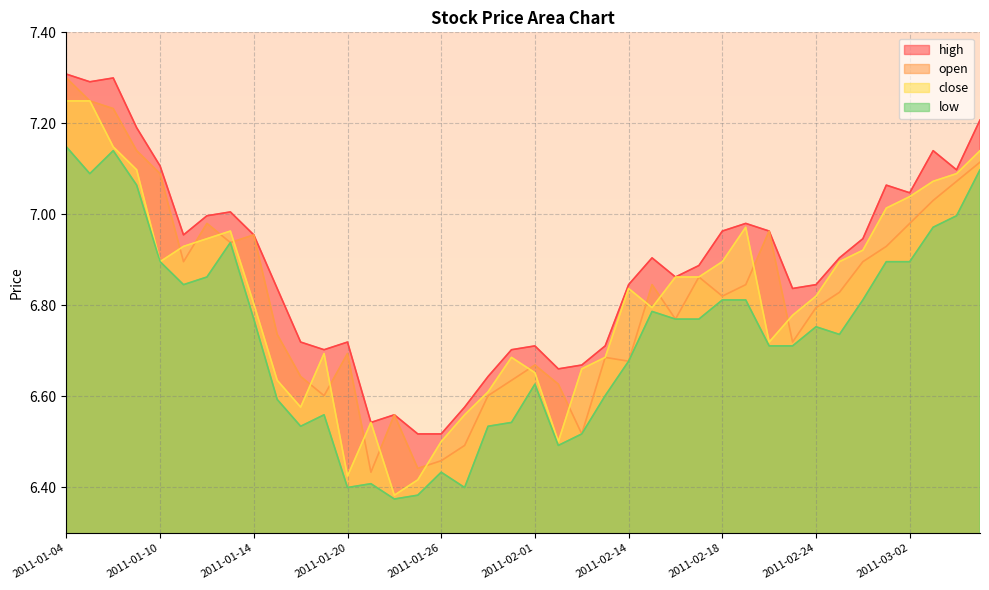

Reading right to left, extract all data points from this chart.

close: 2011-03-07=7.1	2011-03-04=7.1	2011-03-03=7.1	2011-03-02=7.0	2011-03-01=7.0	2011-02-28=6.9	2011-02-25=6.9	2011-02-24=6.8	2011-02-23=6.8	2011-02-22=6.7	2011-02-21=7.0	2011-02-18=6.9	2011-02-17=6.9	2011-02-16=6.9	2011-02-15=6.8	2011-02-14=6.8	2011-02-11=6.7	2011-02-10=6.7	2011-02-09=6.5	2011-02-01=6.7	2011-01-31=6.7	2011-01-28=6.6	2011-01-27=6.6	2011-01-26=6.5	2011-01-25=6.4	2011-01-24=6.4	2011-01-21=6.5	2011-01-20=6.4	2011-01-19=6.7	2011-01-18=6.6	2011-01-17=6.6	2011-01-14=6.8	2011-01-13=7.0	2011-01-12=6.9	2011-01-11=6.9	2011-01-10=6.9	2011-01-07=7.1	2011-01-06=7.1	2011-01-05=7.2	2011-01-04=7.2
high: 2011-03-07=7.2	2011-03-04=7.1	2011-03-03=7.1	2011-03-02=7.0	2011-03-01=7.1	2011-02-28=6.9	2011-02-25=6.9	2011-02-24=6.8	2011-02-23=6.8	2011-02-22=7.0	2011-02-21=7.0	2011-02-18=7.0	2011-02-17=6.9	2011-02-16=6.9	2011-02-15=6.9	2011-02-14=6.8	2011-02-11=6.7	2011-02-10=6.7	2011-02-09=6.7	2011-02-01=6.7	2011-01-31=6.7	2011-01-28=6.6	2011-01-27=6.6	2011-01-26=6.5	2011-01-25=6.5	2011-01-24=6.6	2011-01-21=6.5	2011-01-20=6.7	2011-01-19=6.7	2011-01-18=6.7	2011-01-17=6.8	2011-01-14=7.0	2011-01-13=7.0	2011-01-12=7.0	2011-01-11=7.0	2011-01-10=7.1	2011-01-07=7.2	2011-01-06=7.3	2011-01-05=7.3	2011-01-04=7.3
low: 2011-03-07=7.1	2011-03-04=7.0	2011-03-03=7.0	2011-03-02=6.9	2011-03-01=6.9	2011-02-28=6.8	2011-02-25=6.7	2011-02-24=6.8	2011-02-23=6.7	2011-02-22=6.7	2011-02-21=6.8	2011-02-18=6.8	2011-02-17=6.8	2011-02-16=6.8	2011-02-15=6.8	2011-02-14=6.7	2011-02-11=6.6	2011-02-10=6.5	2011-02-09=6.5	2011-02-01=6.6	2011-01-31=6.5	2011-01-28=6.5	2011-01-27=6.4	2011-01-26=6.4	2011-01-25=6.4	2011-01-24=6.4	2011-01-21=6.4	2011-01-20=6.4	2011-01-19=6.6	2011-01-18=6.5	2011-01-17=6.6	2011-01-14=6.8	2011-01-13=6.9	2011-01-12=6.9	2011-01-11=6.8	2011-01-10=6.9	2011-01-07=7.1	2011-01-06=7.1	2011-01-05=7.1	2011-01-04=7.1
open: 2011-03-07=7.1	2011-03-04=7.1	2011-03-03=7.0	2011-03-02=7.0	2011-03-01=6.9	2011-02-28=6.9	2011-02-25=6.8	2011-02-24=6.8	2011-02-23=6.7	2011-02-22=7.0	2011-02-21=6.8	2011-02-18=6.8	2011-02-17=6.9	2011-02-16=6.8	2011-02-15=6.8	2011-02-14=6.7	2011-02-11=6.7	2011-02-10=6.5	2011-02-09=6.6	2011-02-01=6.7	2011-01-31=6.6	2011-01-28=6.6	2011-01-27=6.5	2011-01-26=6.5	2011-01-25=6.4	2011-01-24=6.6	2011-01-21=6.4	2011-01-20=6.7	2011-01-19=6.6	2011-01-18=6.6	2011-01-17=6.7	2011-01-14=7.0	2011-01-13=6.9	2011-01-12=7.0	2011-01-11=6.9	2011-01-10=7.1	2011-01-07=7.1	2011-01-06=7.2	2011-01-05=7.2	2011-01-04=7.3